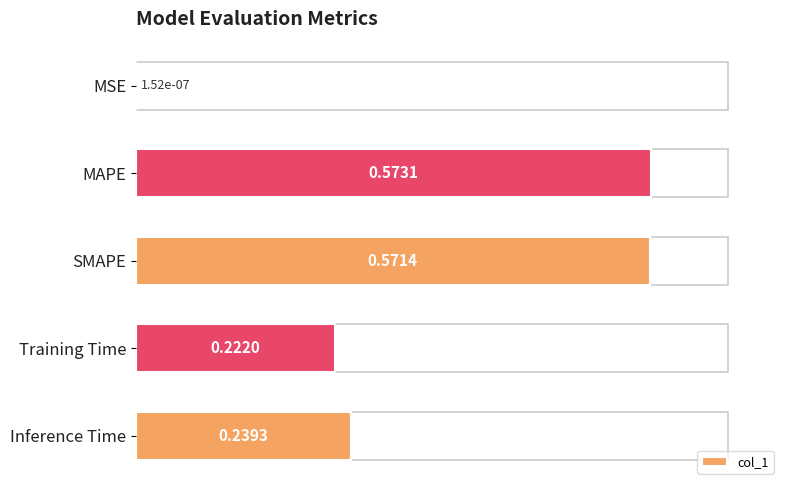

Are the bars horizontal?

Yes